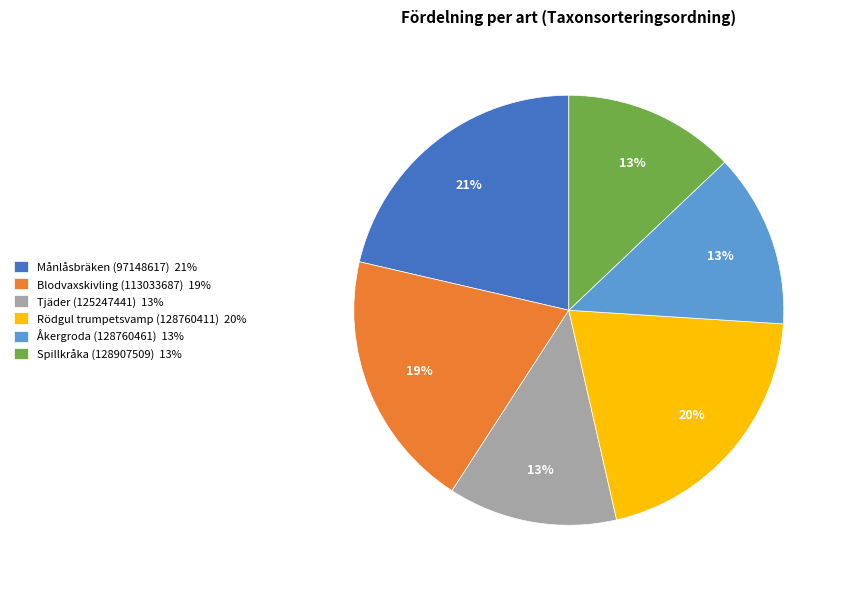

Count the number of slices in the pie.

6